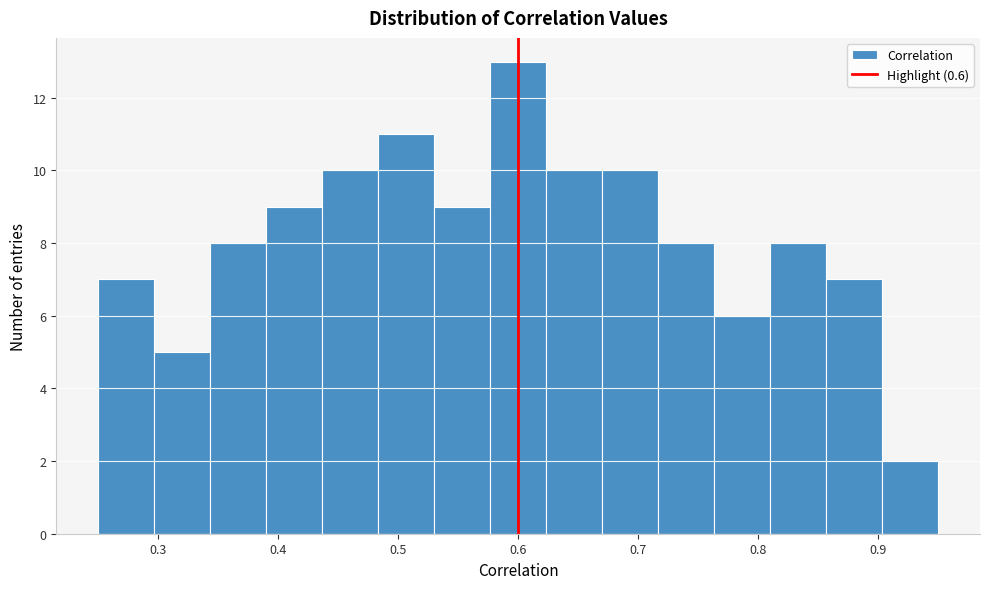

Reading left to right, list every bar in this chart as the range it spans on the x-axis followed by its height. Neither the bar edges nor the heights are printed on the chart, so give them approximately, as read against the axes.

0.25 to 0.30: 7
0.30 to 0.34: 5
0.34 to 0.39: 8
0.39 to 0.44: 9
0.44 to 0.48: 10
0.48 to 0.53: 11
0.53 to 0.58: 9
0.58 to 0.62: 13
0.62 to 0.67: 10
0.67 to 0.72: 10
0.72 to 0.76: 8
0.76 to 0.81: 6
0.81 to 0.86: 8
0.86 to 0.90: 7
0.90 to 0.95: 2